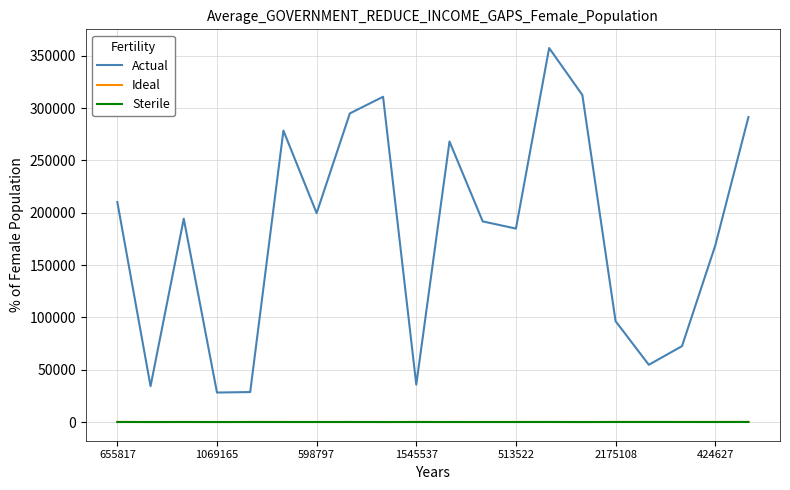

Which series has the largest range (max minus min)?

Actual